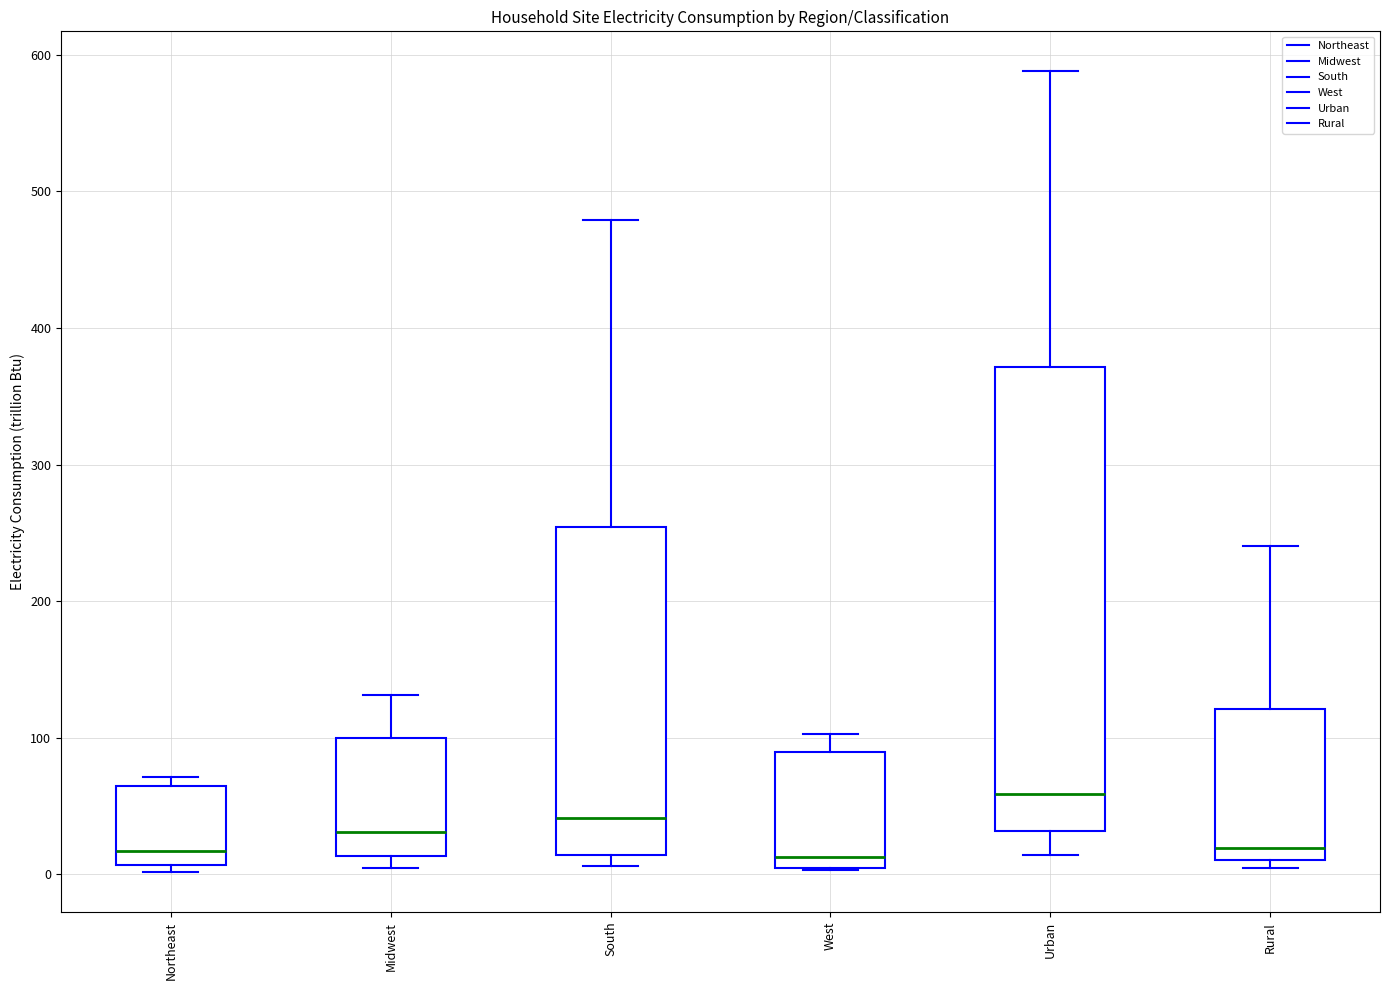

Which box is the tallest, from its lower edge to its upper edge?

Urban